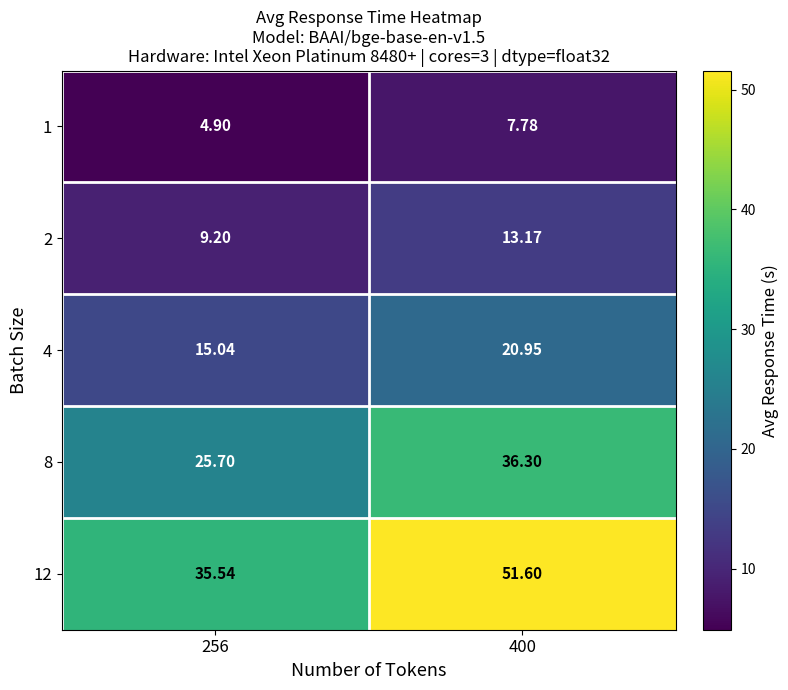

Is the value of 8 at 400 greater than the value of 1 at 256?

Yes